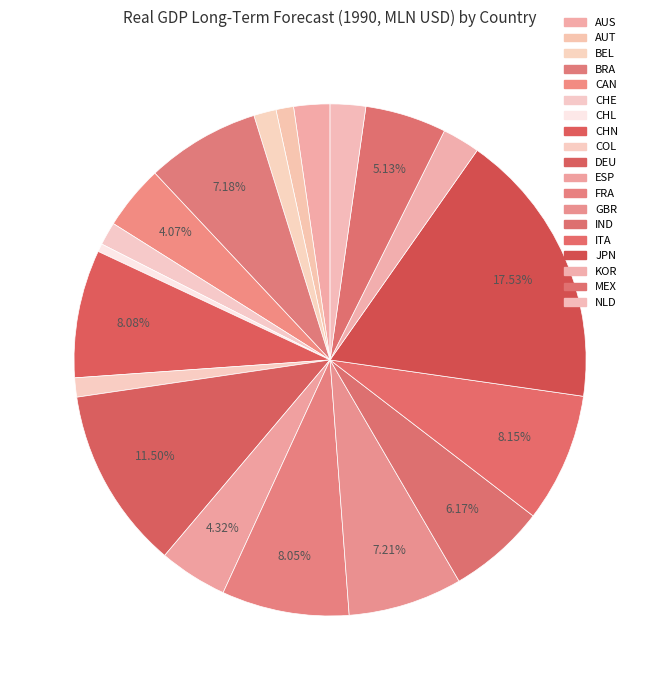

What percentage is the COL slice, to the nearest percent?

1%